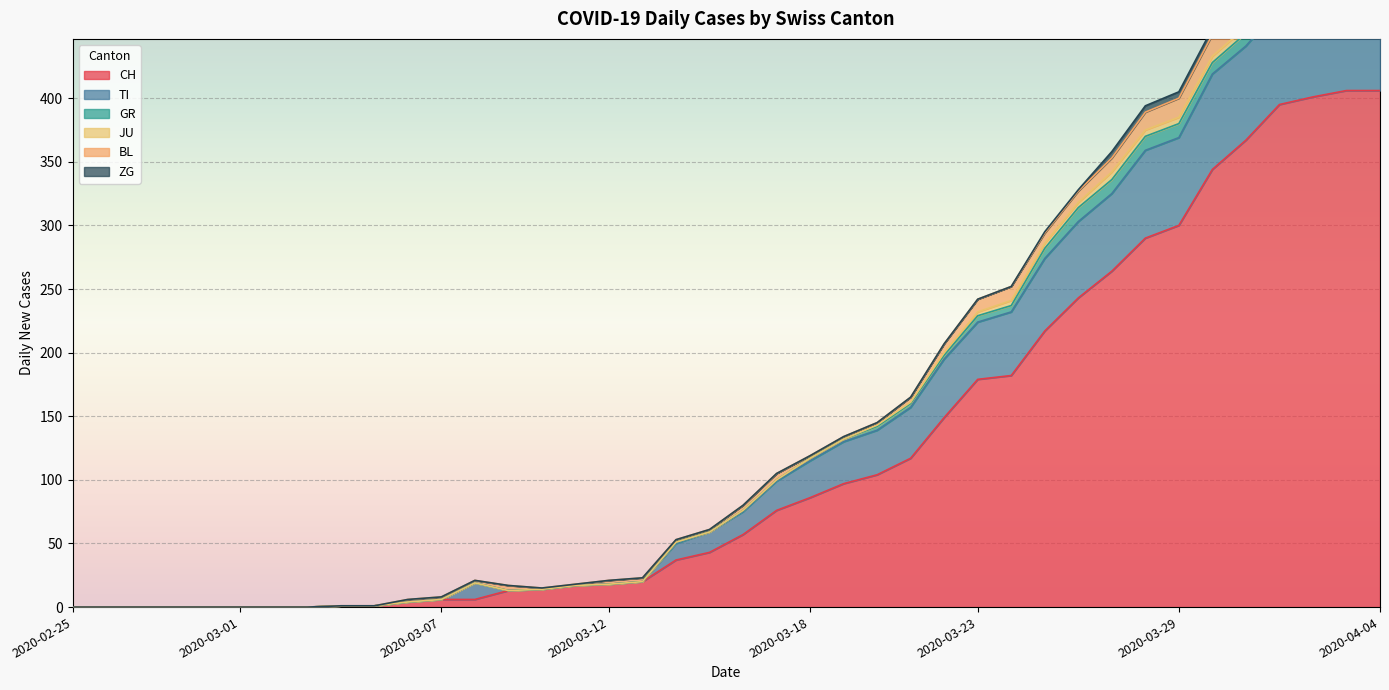

Reading right to left, list all the values displayed in this chart.

CH: 2020-04-04=406	2020-04-03=406	2020-04-02=401	2020-04-01=395	2020-03-31=367	2020-03-30=344	2020-03-29=300	2020-03-28=290	2020-03-27=264	2020-03-26=243	2020-03-25=217	2020-03-24=182	2020-03-23=179	2020-03-22=149	2020-03-21=117	2020-03-20=104	2020-03-19=97	2020-03-18=86	2020-03-17=76	2020-03-16=57	2020-03-15=43	2020-03-14=37	2020-03-13=20	2020-03-12=18	2020-03-11=17	2020-03-10=14	2020-03-09=13	2020-03-08=6	2020-03-07=6	2020-03-06=4	2020-03-05=1	2020-03-04=1	2020-03-03=0	2020-03-02=0	2020-03-01=0	2020-02-29=0	2020-02-28=0	2020-02-27=0	2020-02-26=0	2020-02-25=0
TI: 2020-04-04=72	2020-04-03=75	2020-04-02=75	2020-04-01=76	2020-03-31=74	2020-03-30=75	2020-03-29=69	2020-03-28=69	2020-03-27=61	2020-03-26=60	2020-03-25=57	2020-03-24=50	2020-03-23=45	2020-03-22=46	2020-03-21=40	2020-03-20=35	2020-03-19=33	2020-03-18=29	2020-03-17=23	2020-03-16=18	2020-03-15=16	2020-03-14=13	2020-03-13=0	2020-03-12=0	2020-03-11=0	2020-03-10=0	2020-03-09=0	2020-03-08=13	2020-03-07=0	2020-03-06=0	2020-03-05=0	2020-03-04=0	2020-03-03=0	2020-03-02=0	2020-03-01=0	2020-02-29=0	2020-02-28=0	2020-02-27=0	2020-02-26=0	2020-02-25=0
GR: 2020-04-04=10	2020-04-03=10	2020-04-02=11	2020-04-01=11	2020-03-31=10	2020-03-30=9	2020-03-29=11	2020-03-28=11	2020-03-27=11	2020-03-26=11	2020-03-25=8	2020-03-24=5	2020-03-23=5	2020-03-22=3	2020-03-21=3	2020-03-20=3	2020-03-19=2	2020-03-18=2	2020-03-17=1	2020-03-16=1	2020-03-15=0	2020-03-14=1	2020-03-13=0	2020-03-12=0	2020-03-11=0	2020-03-10=0	2020-03-09=0	2020-03-08=0	2020-03-07=0	2020-03-06=0	2020-03-05=0	2020-03-04=0	2020-03-03=0	2020-03-02=0	2020-03-01=0	2020-02-29=0	2020-02-28=0	2020-02-27=0	2020-02-26=0	2020-02-25=0
JU: 2020-04-04=3	2020-04-03=3	2020-04-02=3	2020-04-01=5	2020-03-31=5	2020-03-30=5	2020-03-29=5	2020-03-28=5	2020-03-27=6	2020-03-26=4	2020-03-25=4	2020-03-24=4	2020-03-23=3	2020-03-22=2	2020-03-21=1	2020-03-20=1	2020-03-19=0	2020-03-18=0	2020-03-17=0	2020-03-16=0	2020-03-15=0	2020-03-14=0	2020-03-13=0	2020-03-12=0	2020-03-11=0	2020-03-10=0	2020-03-09=0	2020-03-08=0	2020-03-07=0	2020-03-06=0	2020-03-05=0	2020-03-04=0	2020-03-03=0	2020-03-02=0	2020-03-01=0	2020-02-29=0	2020-02-28=0	2020-02-27=0	2020-02-26=0	2020-02-25=0
BL: 2020-04-04=19	2020-04-03=18	2020-04-02=18	2020-04-01=17	2020-03-31=18	2020-03-30=17	2020-03-29=15	2020-03-28=14	2020-03-27=11	2020-03-26=9	2020-03-25=8	2020-03-24=11	2020-03-23=10	2020-03-22=7	2020-03-21=4	2020-03-20=2	2020-03-19=2	2020-03-18=2	2020-03-17=5	2020-03-16=4	2020-03-15=2	2020-03-14=2	2020-03-13=3	2020-03-12=3	2020-03-11=1	2020-03-10=1	2020-03-09=4	2020-03-08=2	2020-03-07=2	2020-03-06=2	2020-03-05=0	2020-03-04=0	2020-03-03=0	2020-03-02=0	2020-03-01=0	2020-02-29=0	2020-02-28=0	2020-02-27=0	2020-02-26=0	2020-02-25=0
ZG: 2020-04-04=7	2020-04-03=7	2020-04-02=5	2020-04-01=5	2020-03-31=6	2020-03-30=5	2020-03-29=5	2020-03-28=5	2020-03-27=5	2020-03-26=1	2020-03-25=1	2020-03-24=0	2020-03-23=0	2020-03-22=0	2020-03-21=0	2020-03-20=0	2020-03-19=0	2020-03-18=0	2020-03-17=0	2020-03-16=0	2020-03-15=0	2020-03-14=0	2020-03-13=0	2020-03-12=0	2020-03-11=0	2020-03-10=0	2020-03-09=0	2020-03-08=0	2020-03-07=0	2020-03-06=0	2020-03-05=0	2020-03-04=0	2020-03-03=0	2020-03-02=0	2020-03-01=0	2020-02-29=0	2020-02-28=0	2020-02-27=0	2020-02-26=0	2020-02-25=0